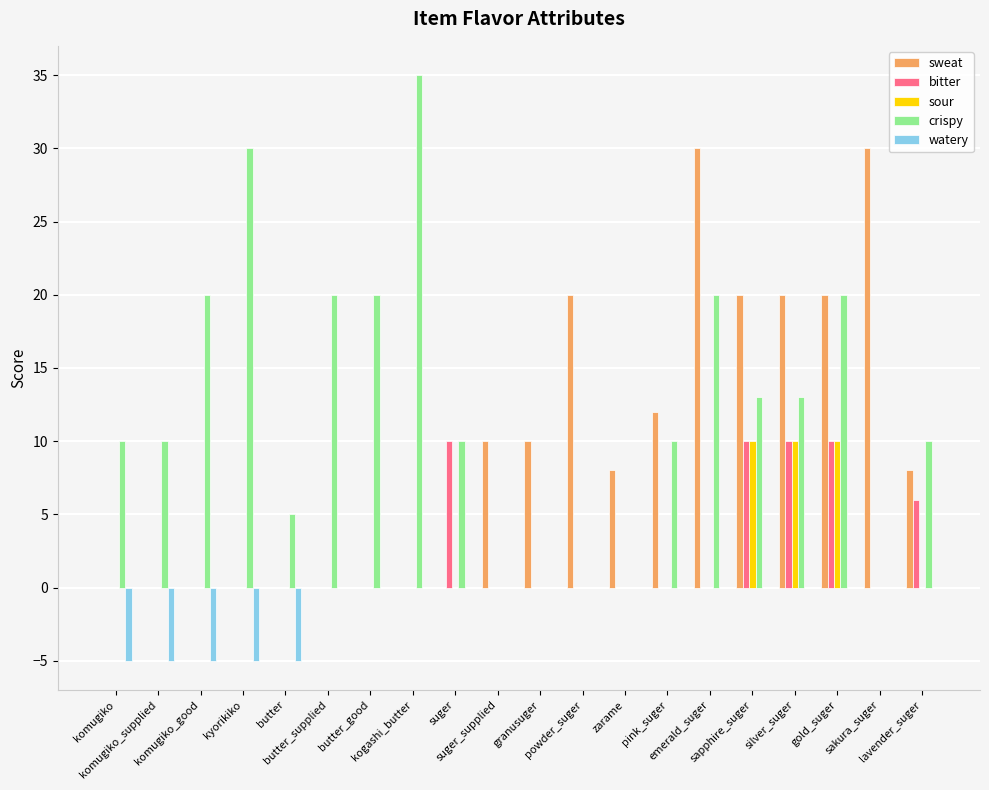

Reading left to right, what are all the values shown in this chart?

sweat: komugiko=0	komugiko_supplied=0	komugiko_good=0	kyorikiko=0	butter=0	butter_supplied=0	butter_good=0	kogashi_butter=0	suger=0	suger_supplied=10	granusuger=10	powder_suger=20	zarame=8	pink_suger=12	emerald_suger=30	sapphire_suger=20	silver_suger=20	gold_suger=20	sakura_suger=30	lavender_suger=8
bitter: komugiko=0	komugiko_supplied=0	komugiko_good=0	kyorikiko=0	butter=0	butter_supplied=0	butter_good=0	kogashi_butter=0	suger=10	suger_supplied=0	granusuger=0	powder_suger=0	zarame=0	pink_suger=0	emerald_suger=0	sapphire_suger=10	silver_suger=10	gold_suger=10	sakura_suger=0	lavender_suger=6
sour: komugiko=0	komugiko_supplied=0	komugiko_good=0	kyorikiko=0	butter=0	butter_supplied=0	butter_good=0	kogashi_butter=0	suger=0	suger_supplied=0	granusuger=0	powder_suger=0	zarame=0	pink_suger=0	emerald_suger=0	sapphire_suger=10	silver_suger=10	gold_suger=10	sakura_suger=0	lavender_suger=0
crispy: komugiko=10	komugiko_supplied=10	komugiko_good=20	kyorikiko=30	butter=5	butter_supplied=20	butter_good=20	kogashi_butter=35	suger=10	suger_supplied=0	granusuger=0	powder_suger=0	zarame=0	pink_suger=10	emerald_suger=20	sapphire_suger=13	silver_suger=13	gold_suger=20	sakura_suger=0	lavender_suger=10
watery: komugiko=-5	komugiko_supplied=-5	komugiko_good=-5	kyorikiko=-5	butter=-5	butter_supplied=0	butter_good=0	kogashi_butter=0	suger=0	suger_supplied=0	granusuger=0	powder_suger=0	zarame=0	pink_suger=0	emerald_suger=0	sapphire_suger=0	silver_suger=0	gold_suger=0	sakura_suger=0	lavender_suger=0